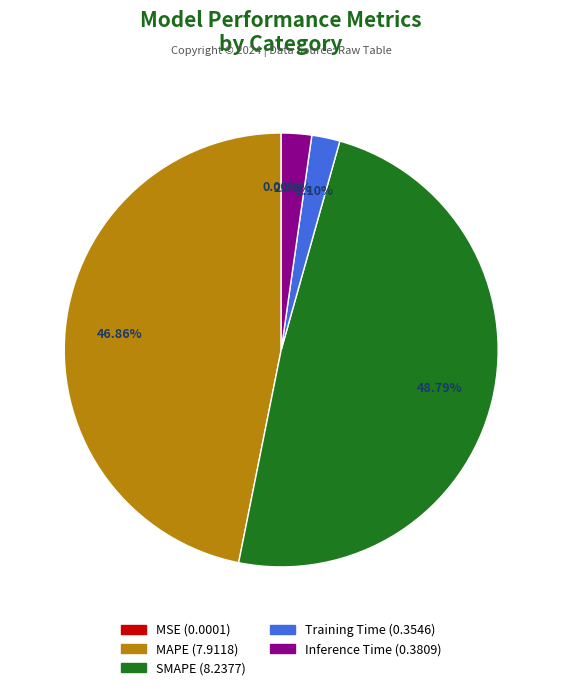

Which slice is the largest?

SMAPE